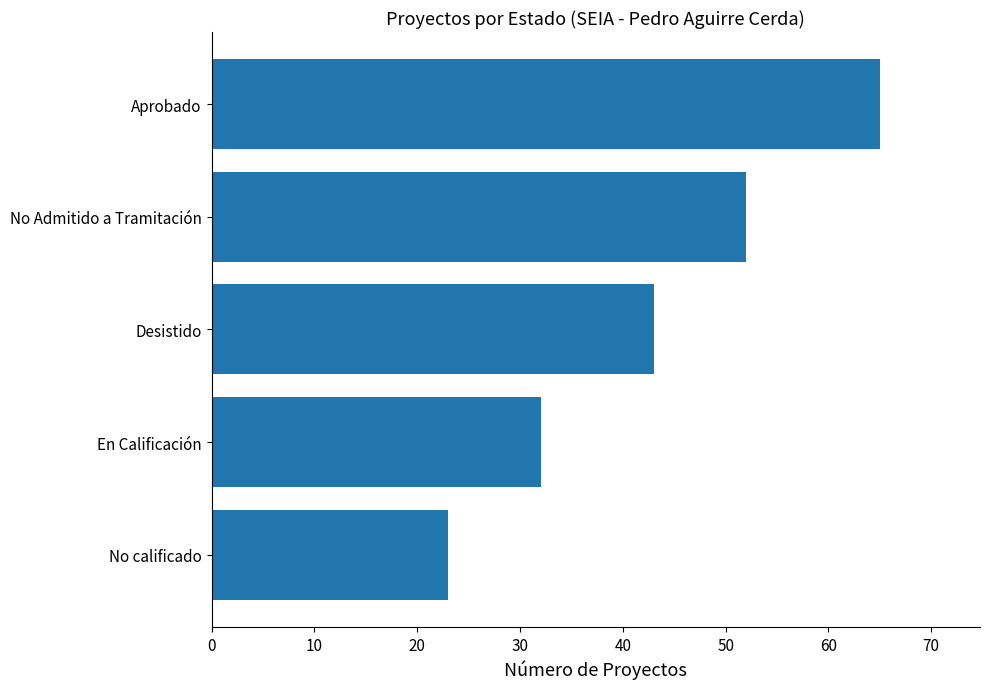

Where is the data nearest to the value 44?

Desistido